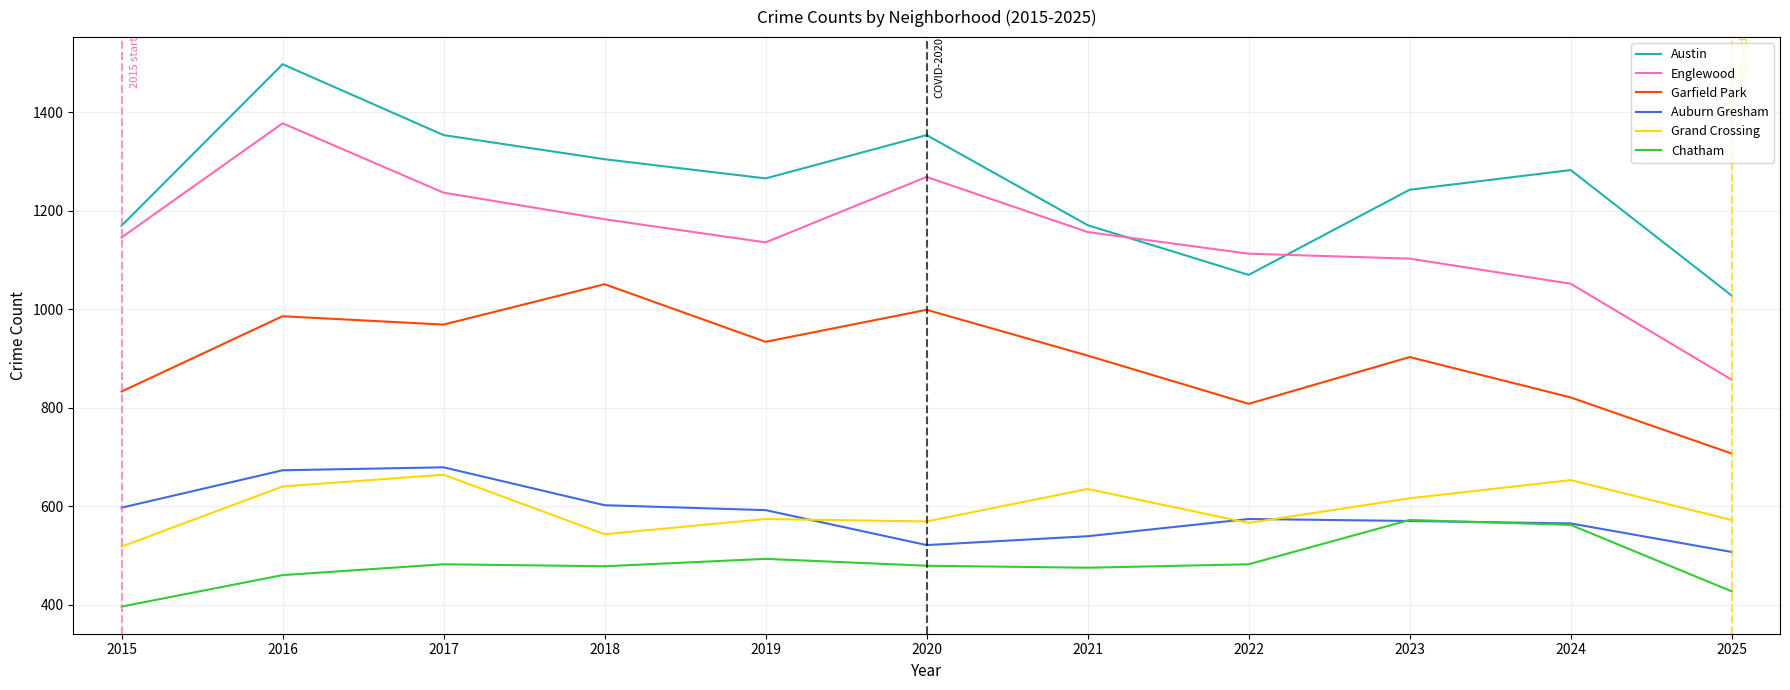

What is the greatest value displayed?

1498